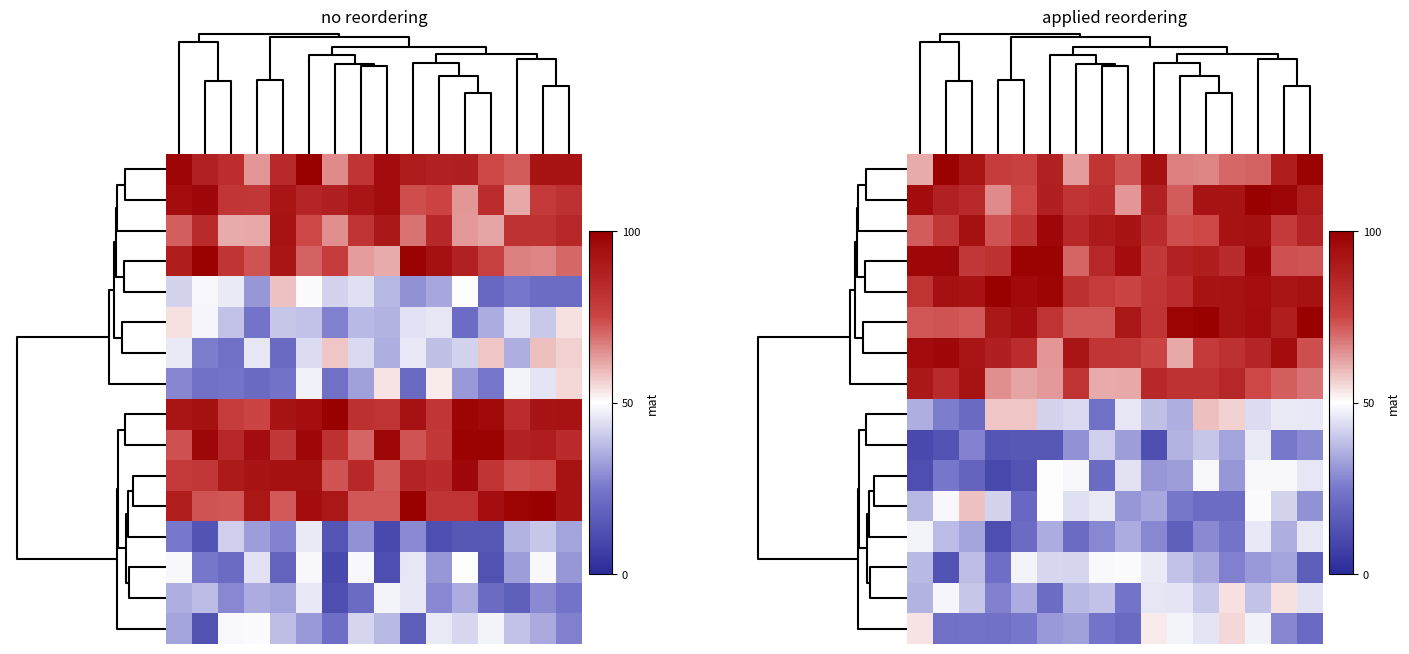

What is the difference between the highest and lowest values at 5?

68.2